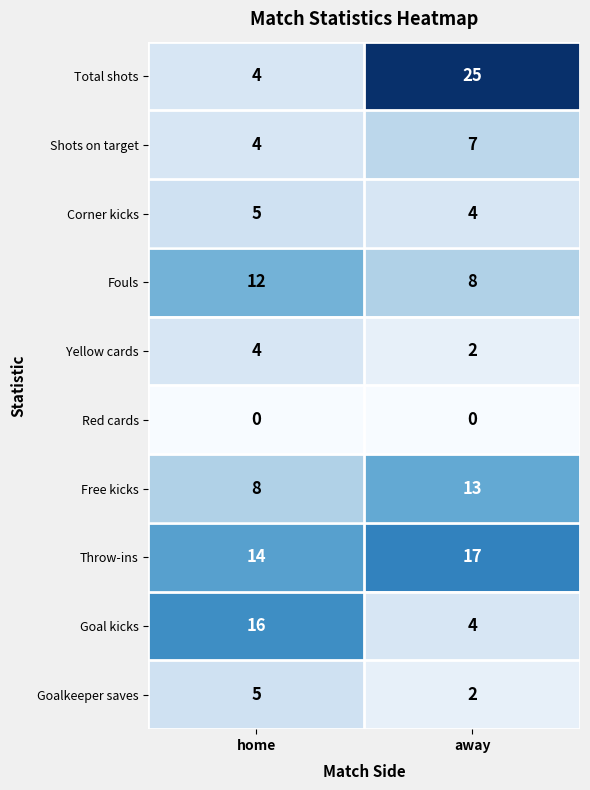

What is the difference between the maximum and minimum values in the Fouls series?

4